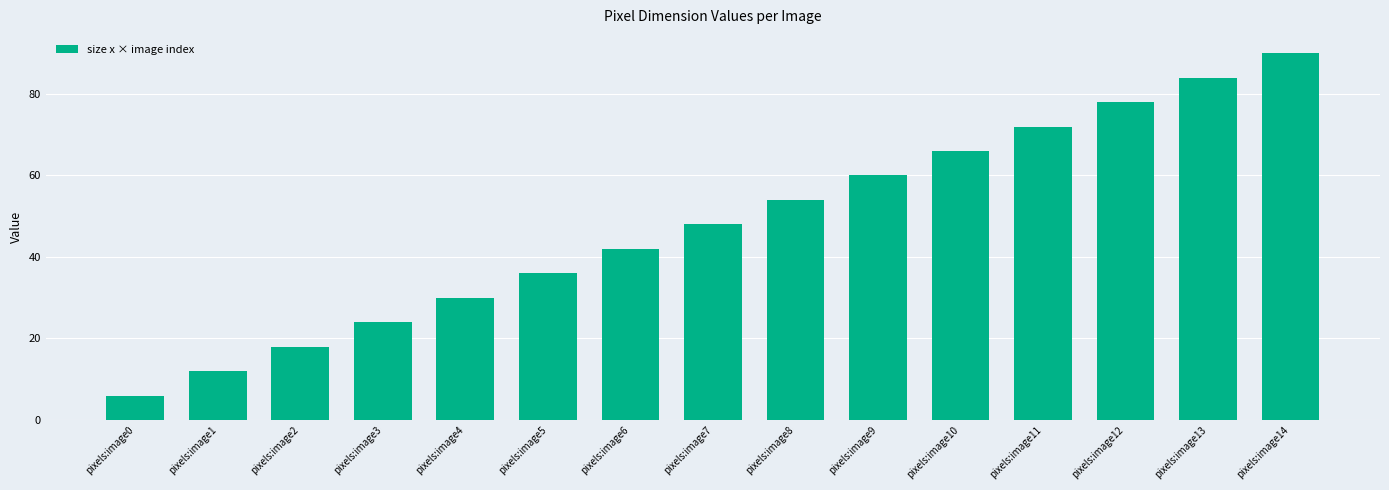

Rank the categories by value from lowest to highest.

pixels:image0, pixels:image1, pixels:image2, pixels:image3, pixels:image4, pixels:image5, pixels:image6, pixels:image7, pixels:image8, pixels:image9, pixels:image10, pixels:image11, pixels:image12, pixels:image13, pixels:image14